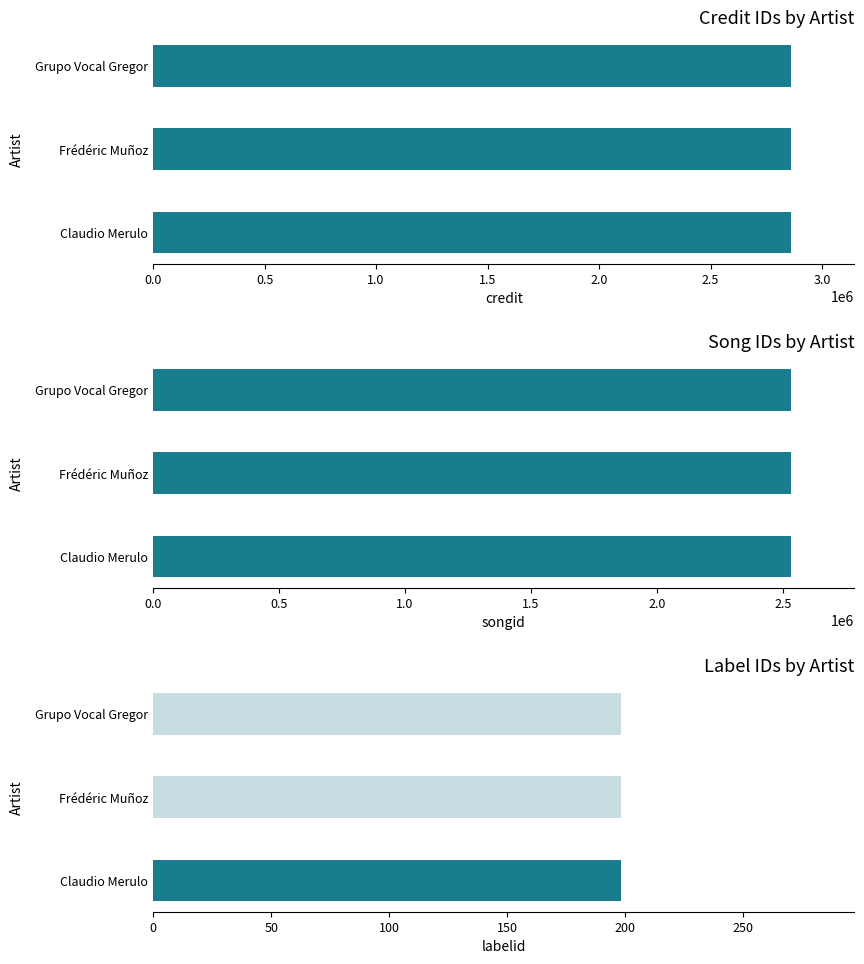

Is it true that songid equals 1326829 at Frédéric Muñoz?

False